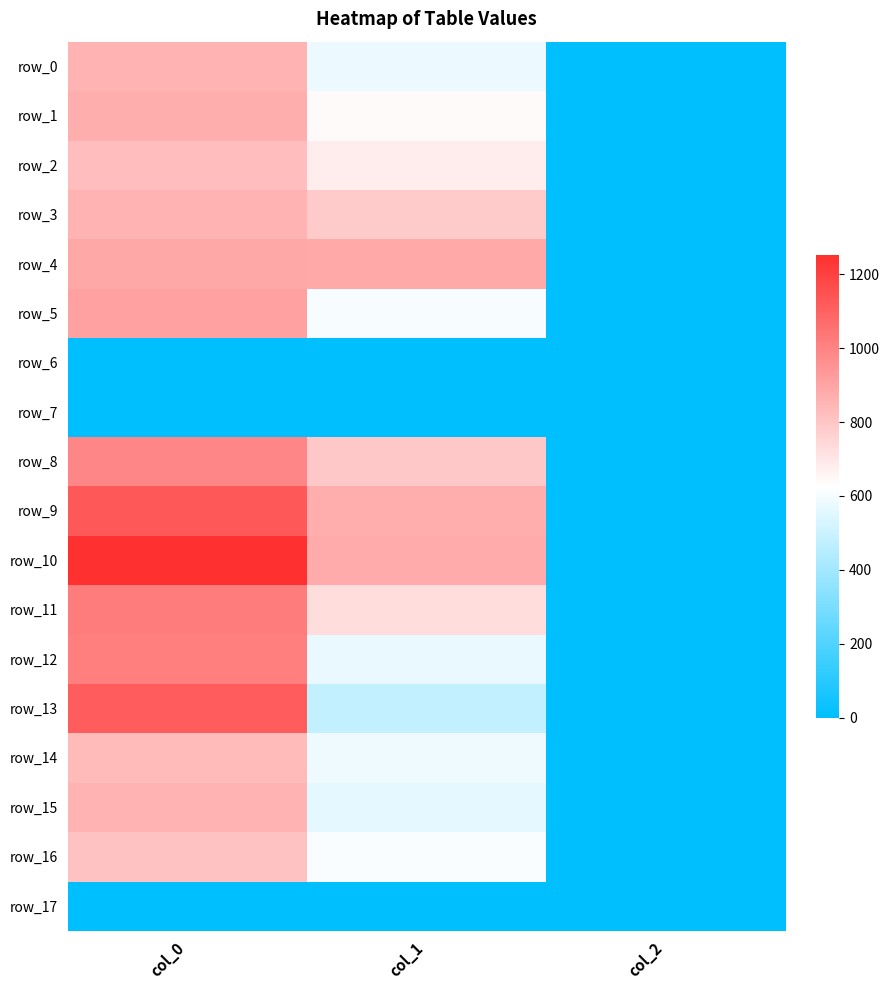

Which category has the highest value across all series?

col_0